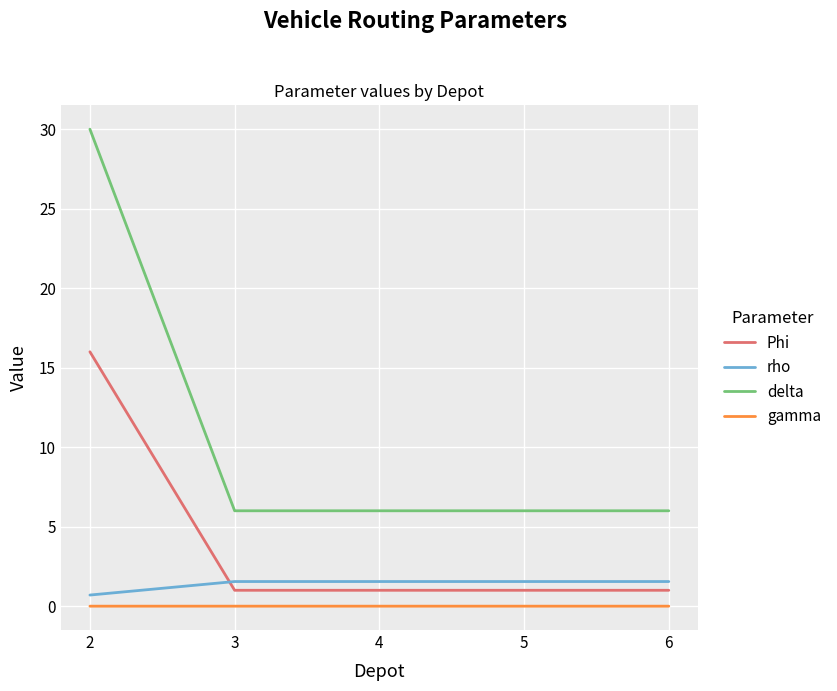

Which series has the largest total across all categories?

delta